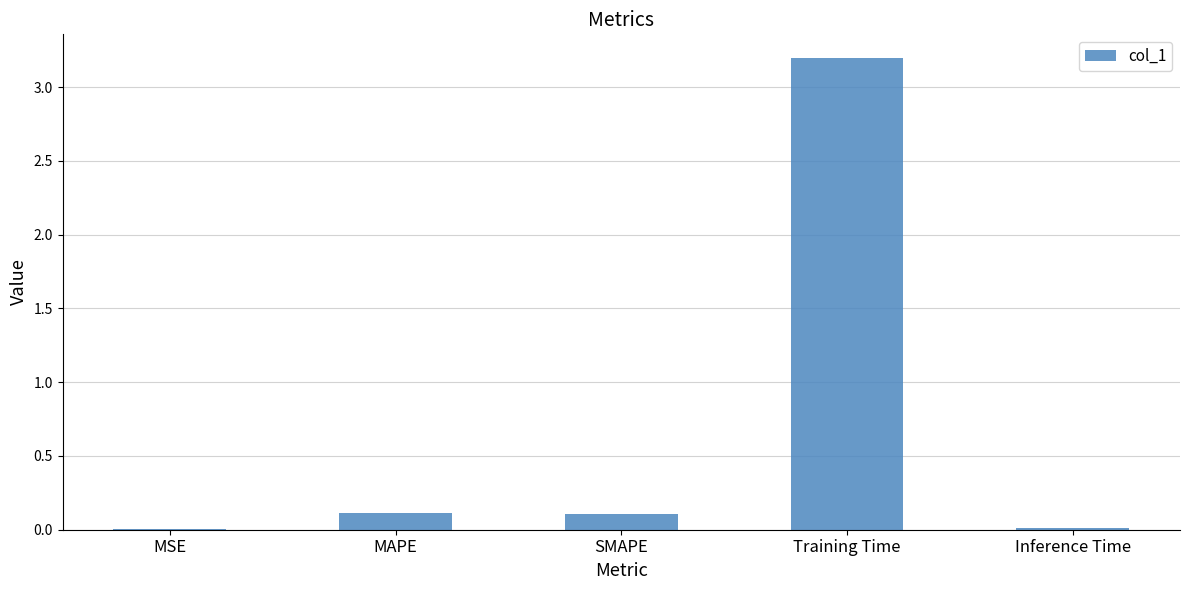

Which has a higher value, MSE or SMAPE?

SMAPE